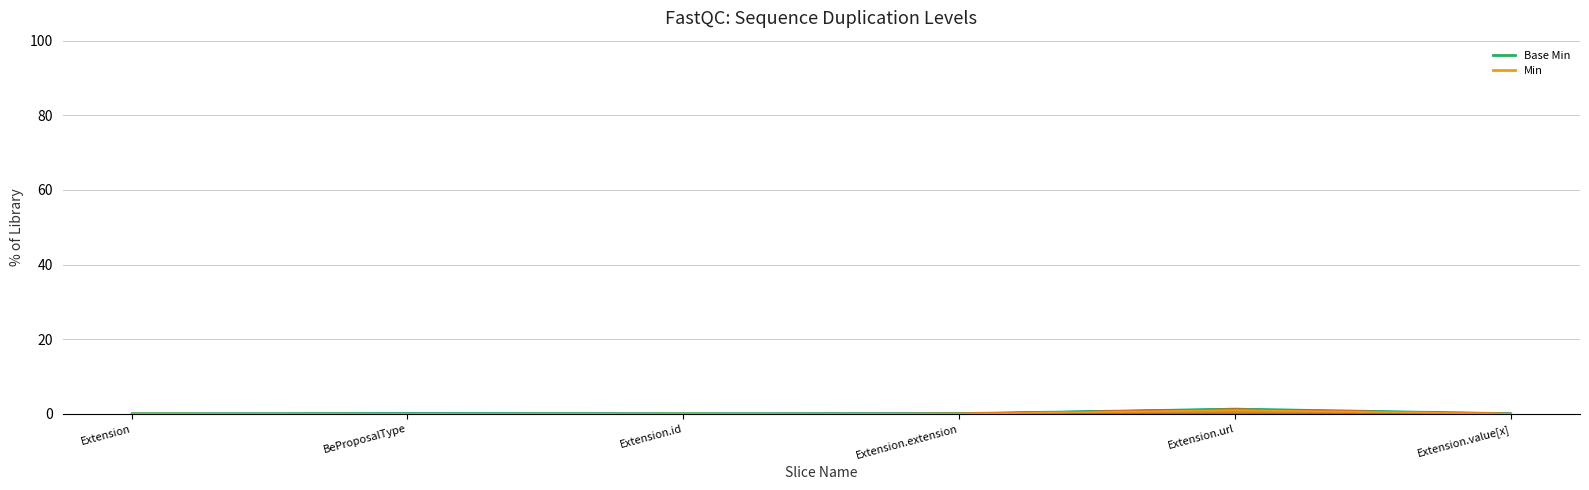

List the labels in order of value, smallest first.

Extension, BeProposalType, Extension.id, Extension.extension, Extension.value[x], Extension.url